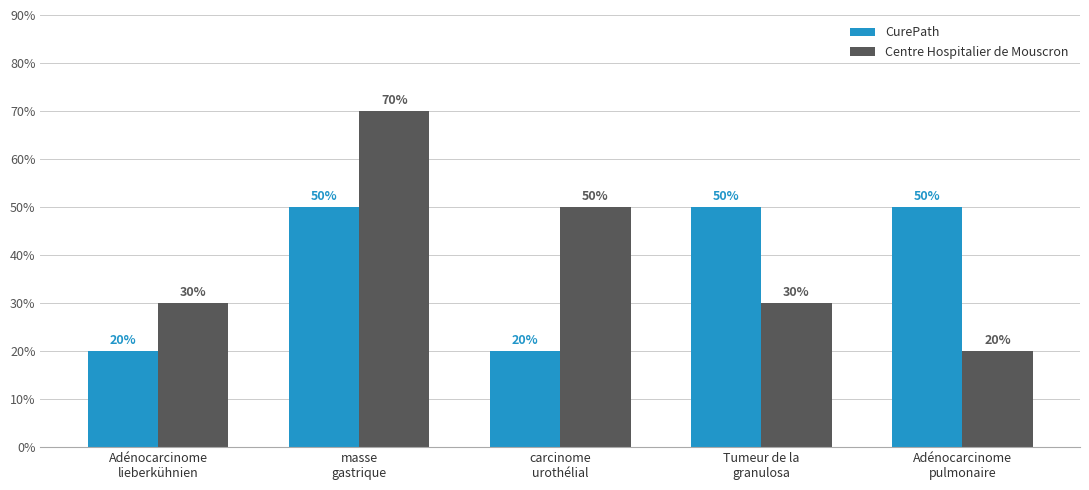

What is the total value across all series at masse
gastrique?

120